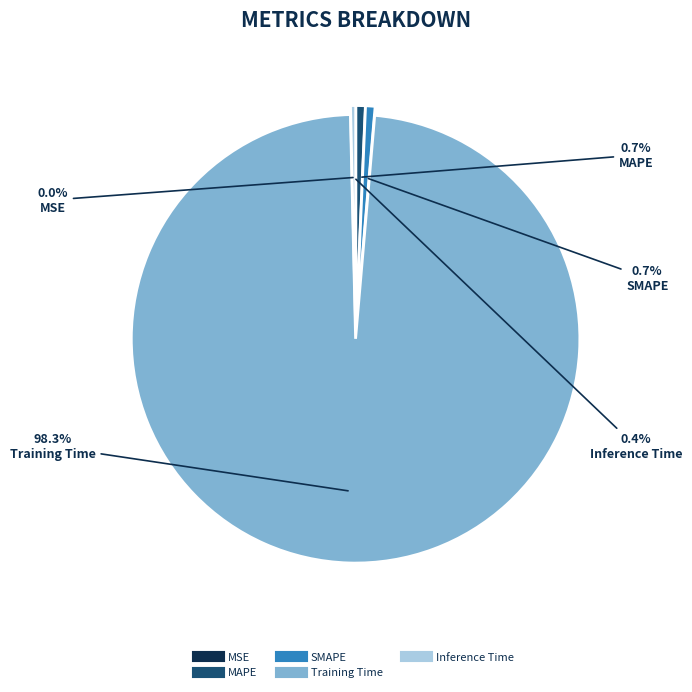

What portion of the pie excludes Inference Time?

99.6%